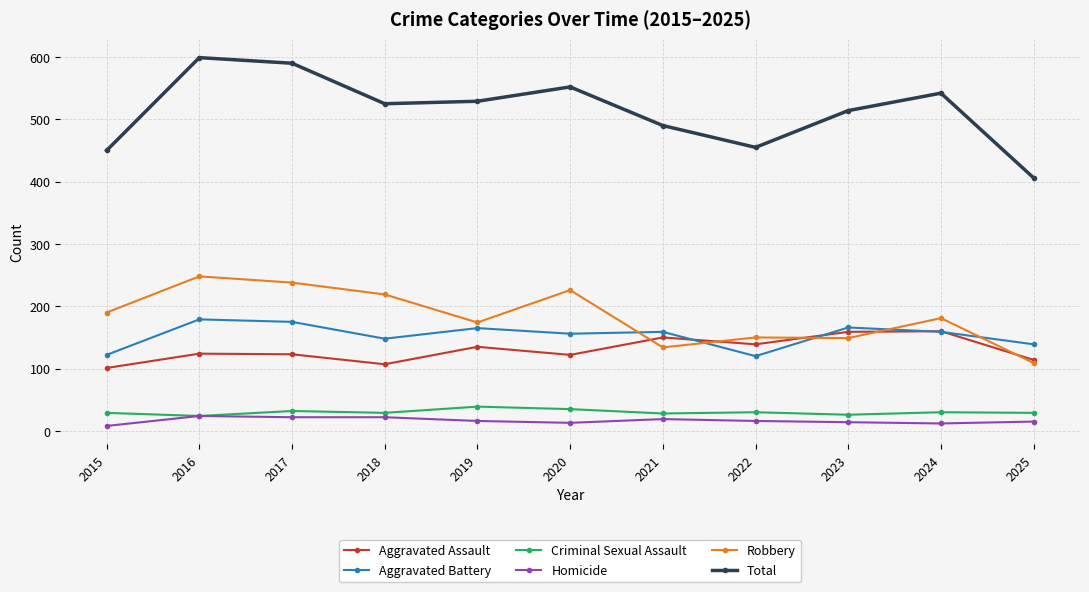

At which label does Total first exceed 525?

2016